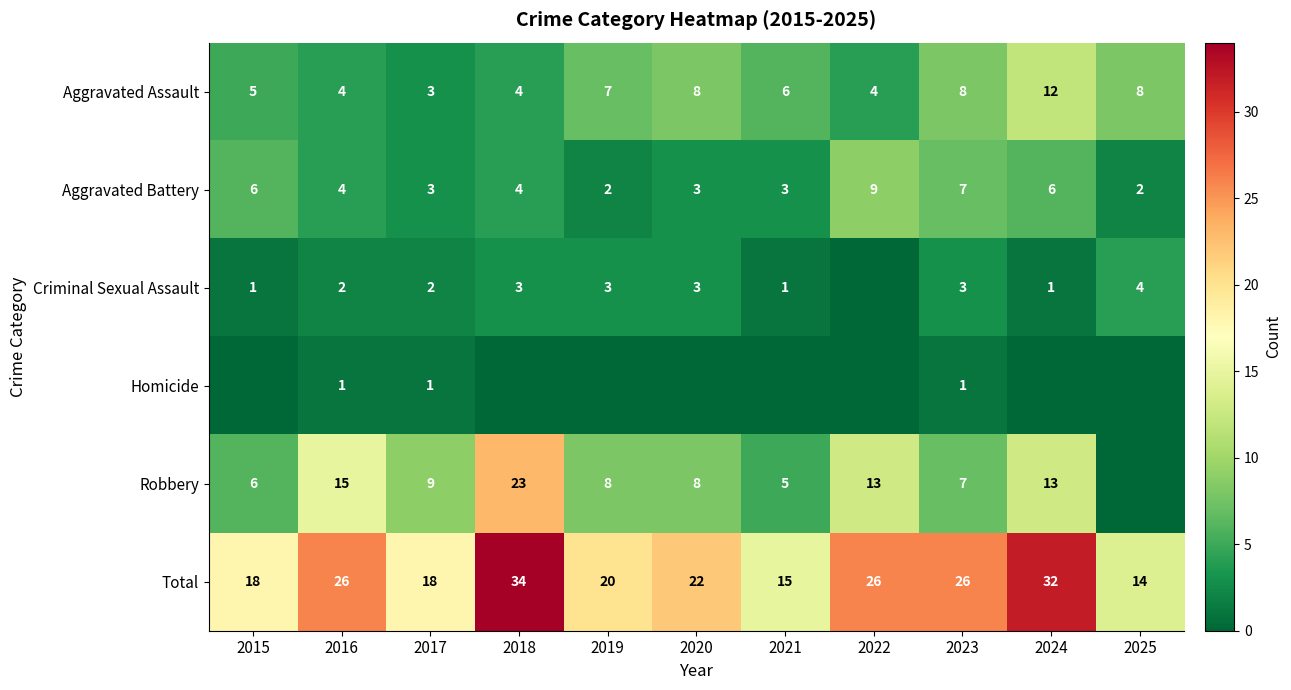

The value of Total at 2022 is 26. True or false?

True